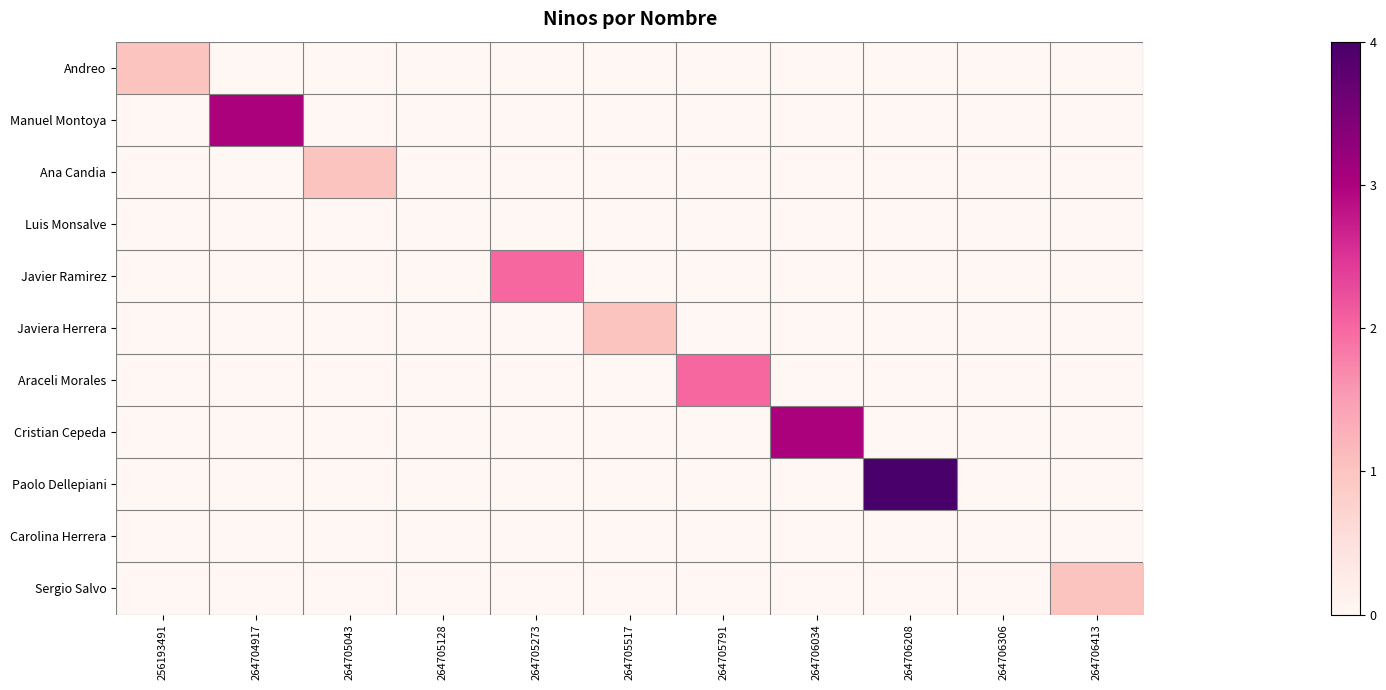

Which category has the highest value across all series?

264706208